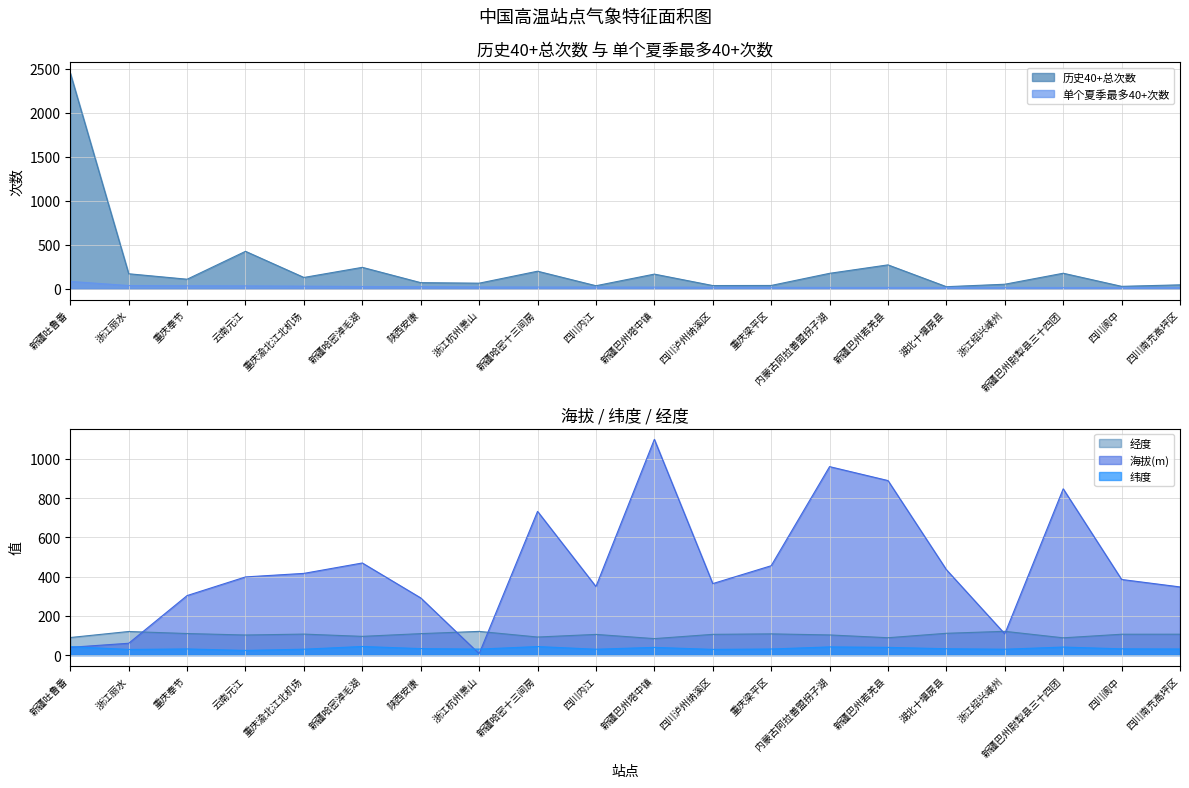

What is the difference between the highest and lowest values at 新疆巴州塔中镇?

1080.0